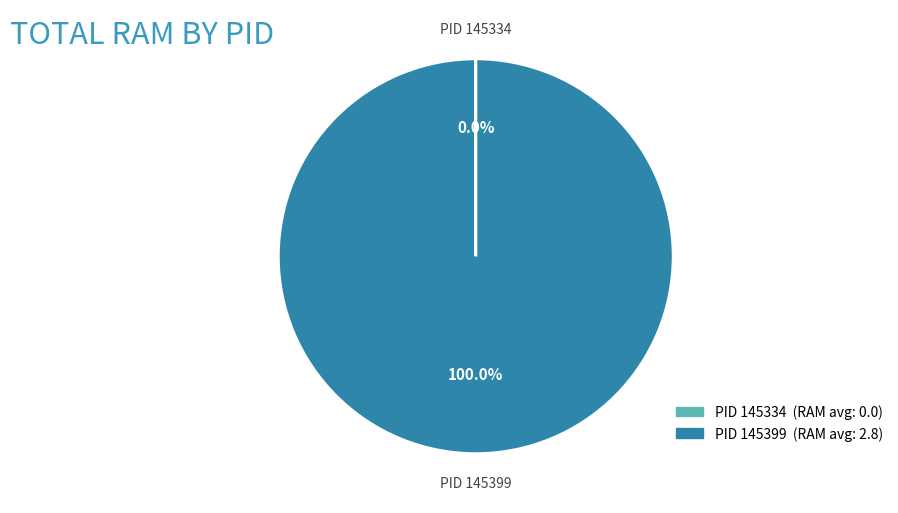

Which slice is the largest?

PID 145399